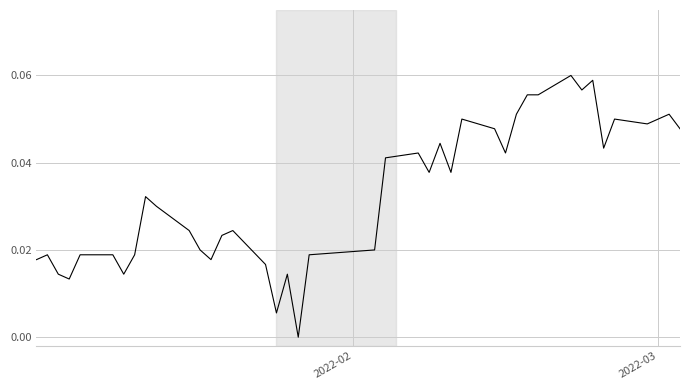

Does the chart have visible grid lines?

Yes